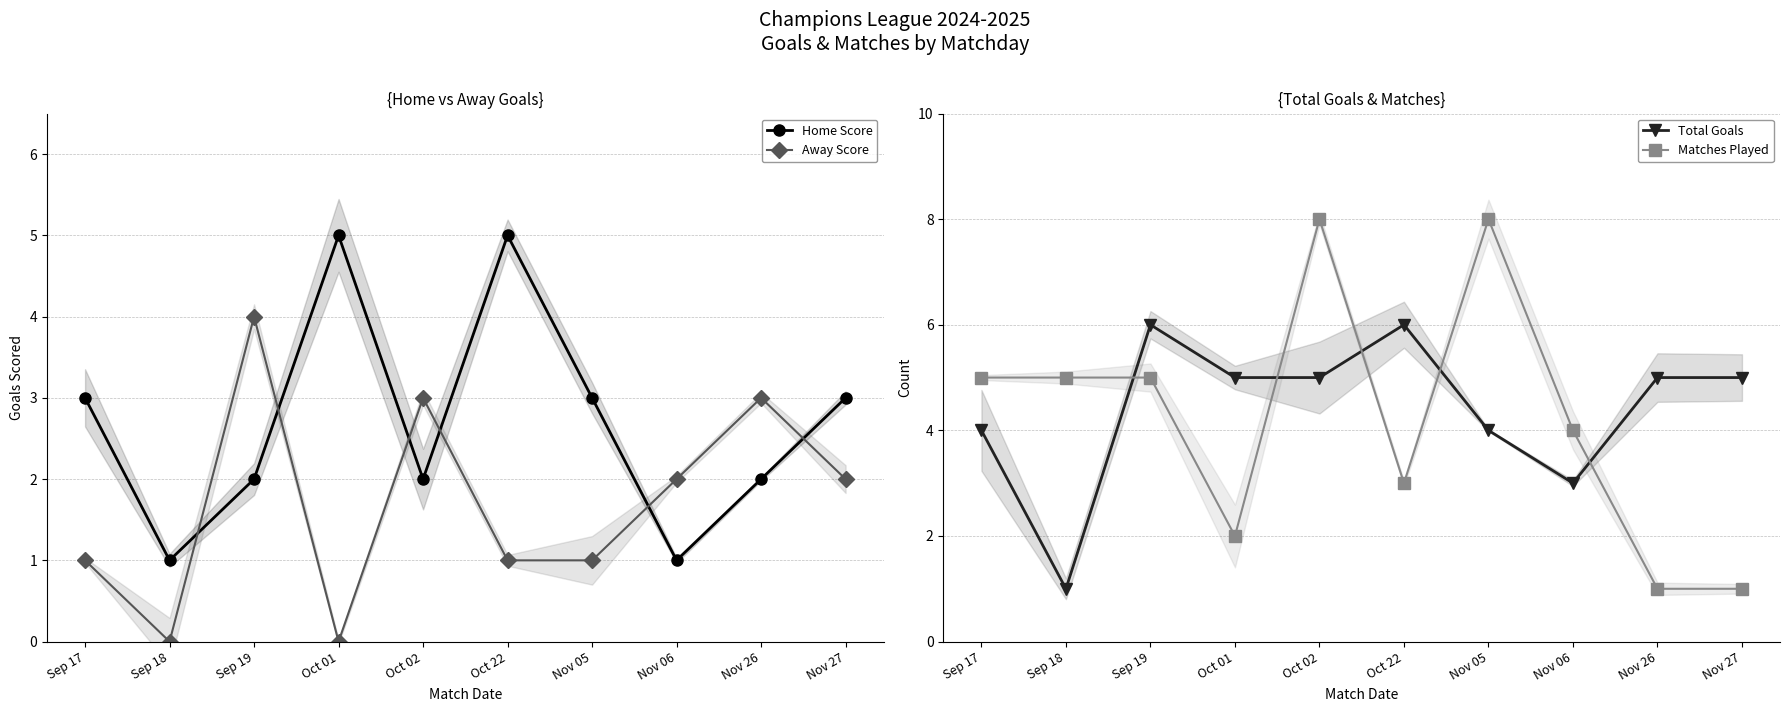

Which series ends up on top after the final intersection of Total Goals and Matches Played?

Total Goals